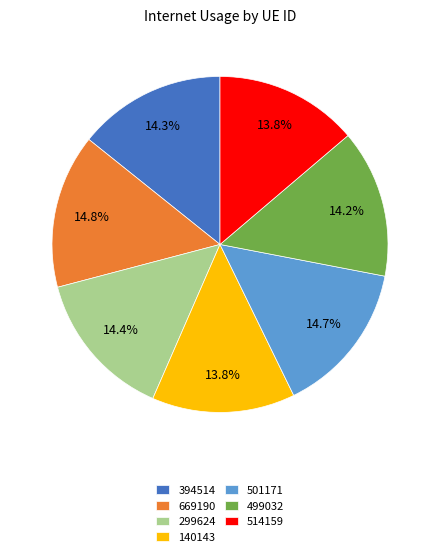

How many segments does this pie chart have?

7